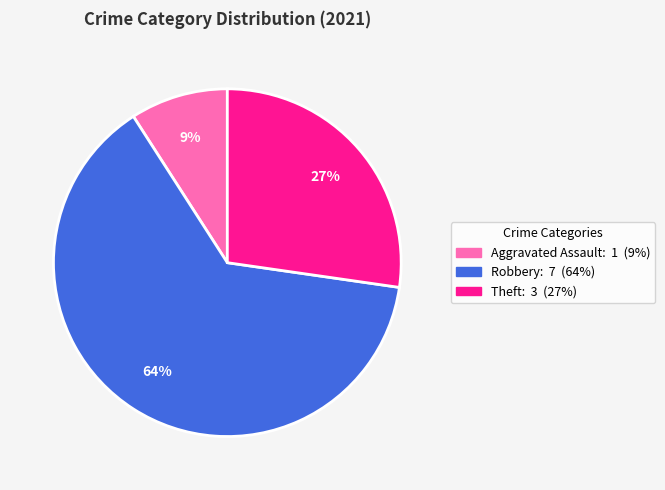

To the nearest percent, what is the difference between the largest and smallest slice percentages?

55%